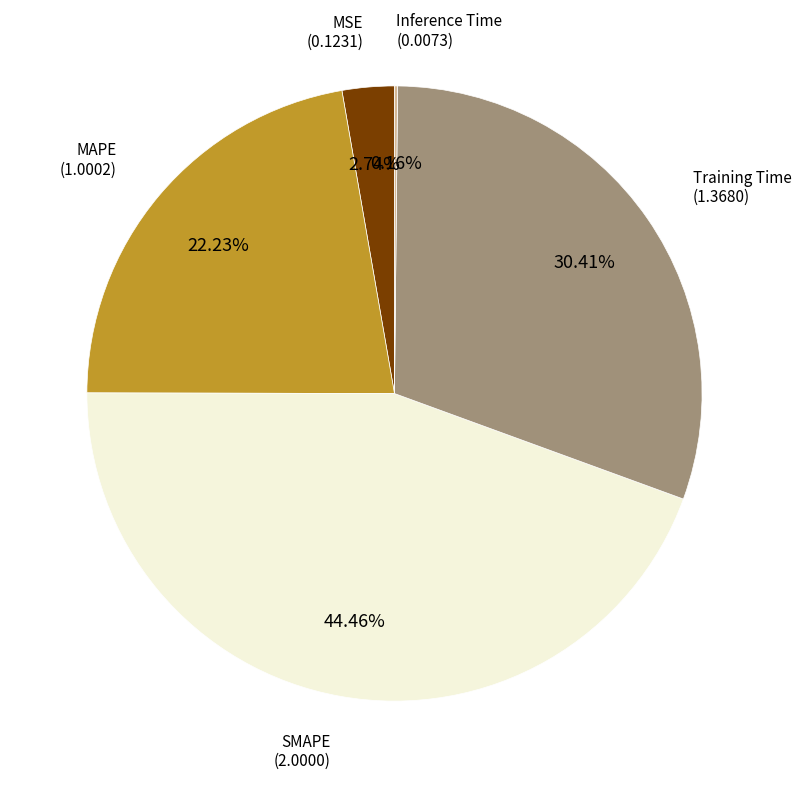

Is there any slice that represents more than half of the pie?

No